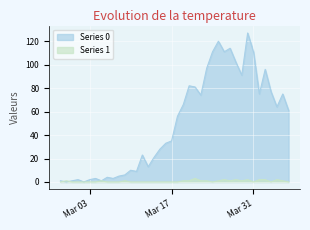

What value does the Series 1 series have at 2020-04-04?

2